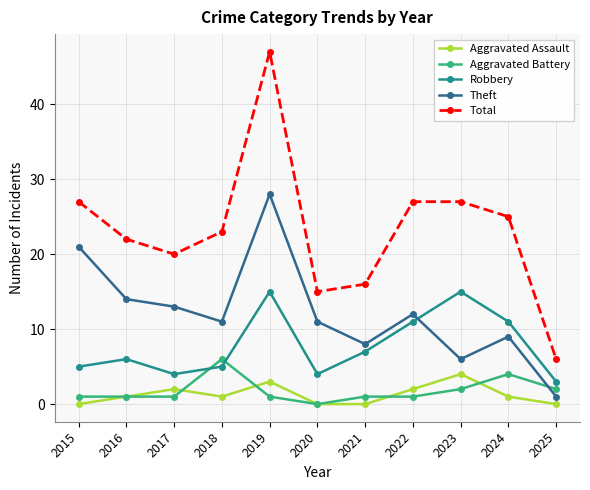

What is the difference between the highest and lowest values at 2017?

19